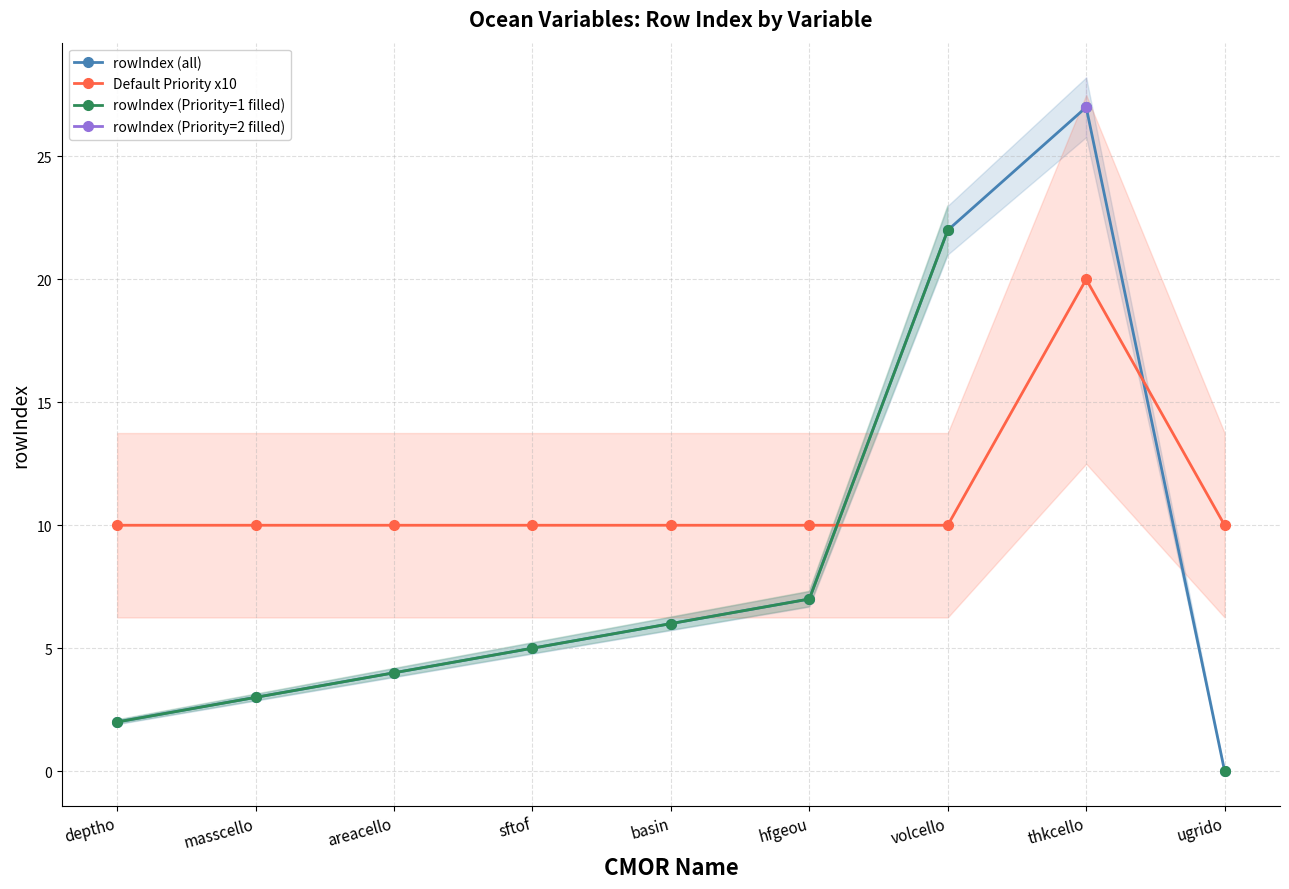

True or false: rowIndex (Priority=2 filled) and rowIndex (Priority=1 filled) cross at least once.

False